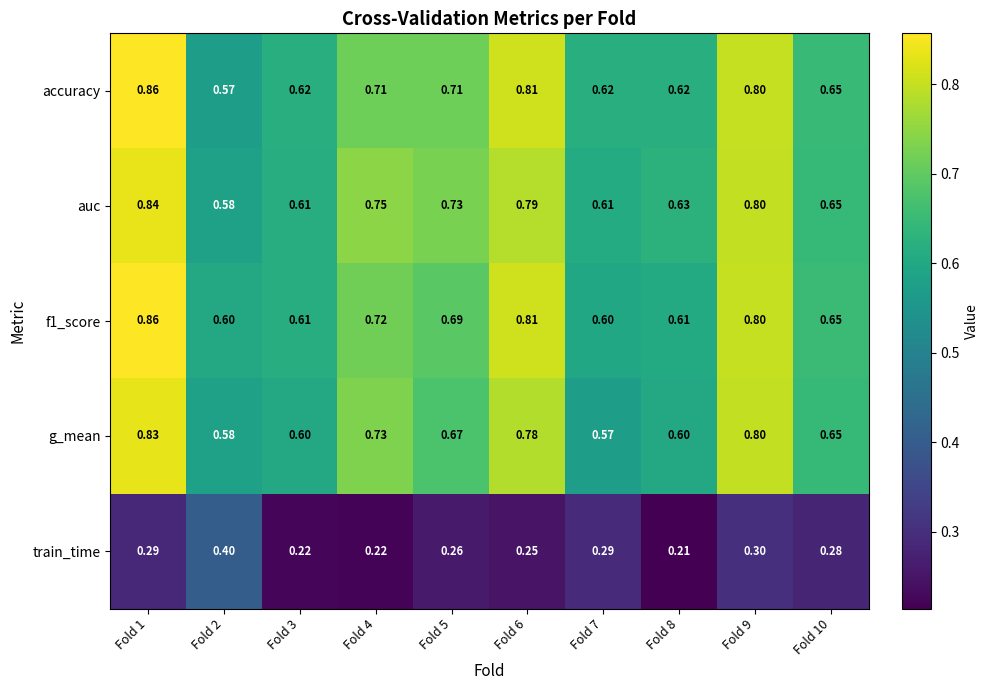

Between Fold 8 and Fold 10, which series saw the biggest shift?

train_time